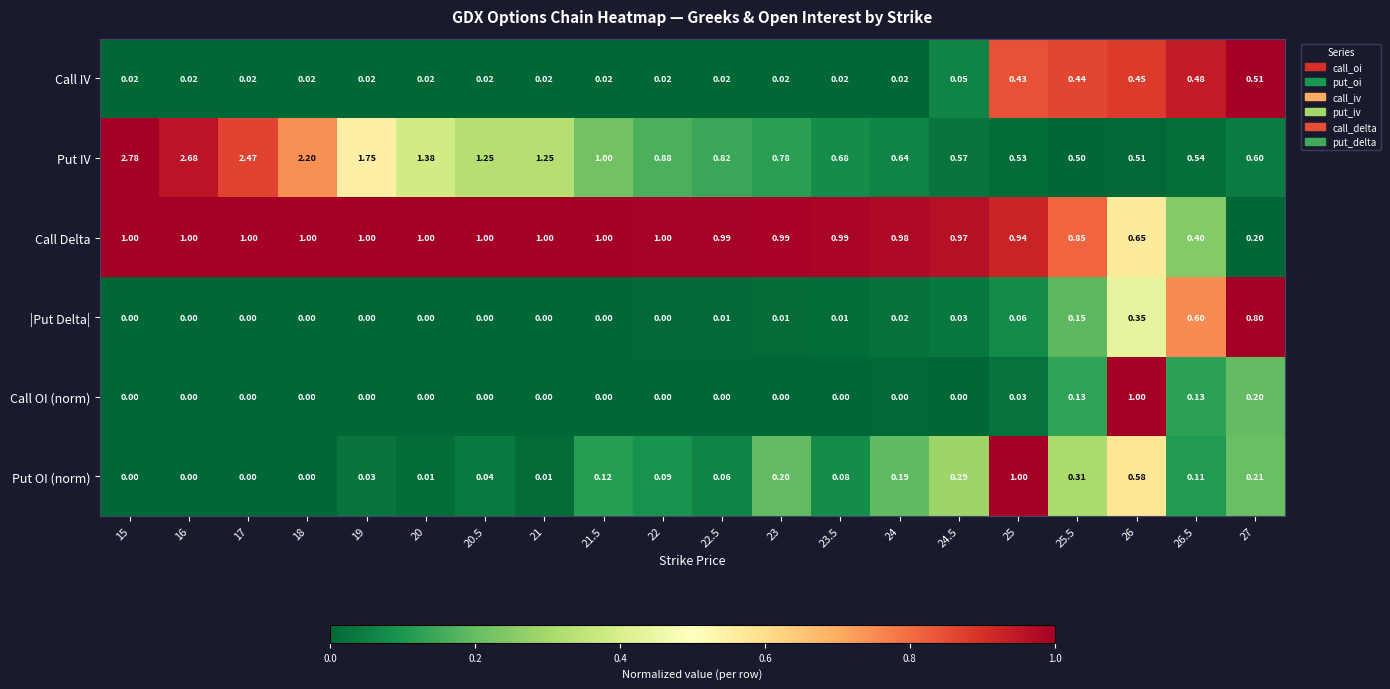

Which label corresponds to the largest value in the chart?

15